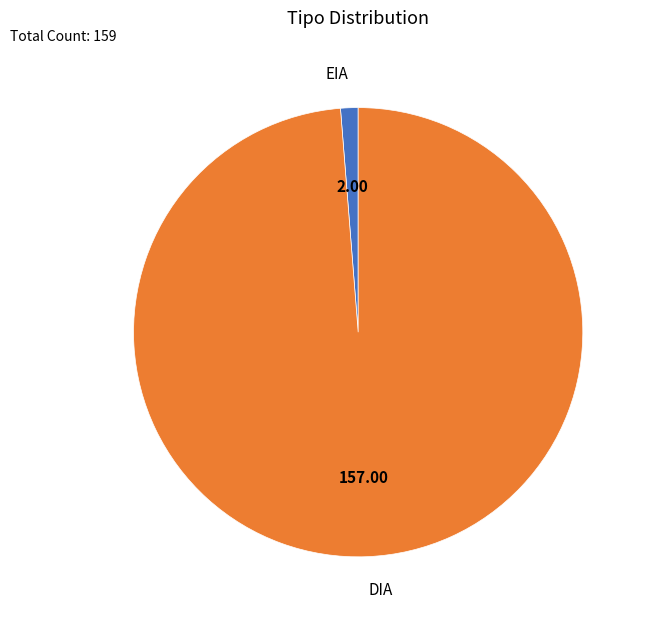

Which category has the smallest portion of the pie?

EIA